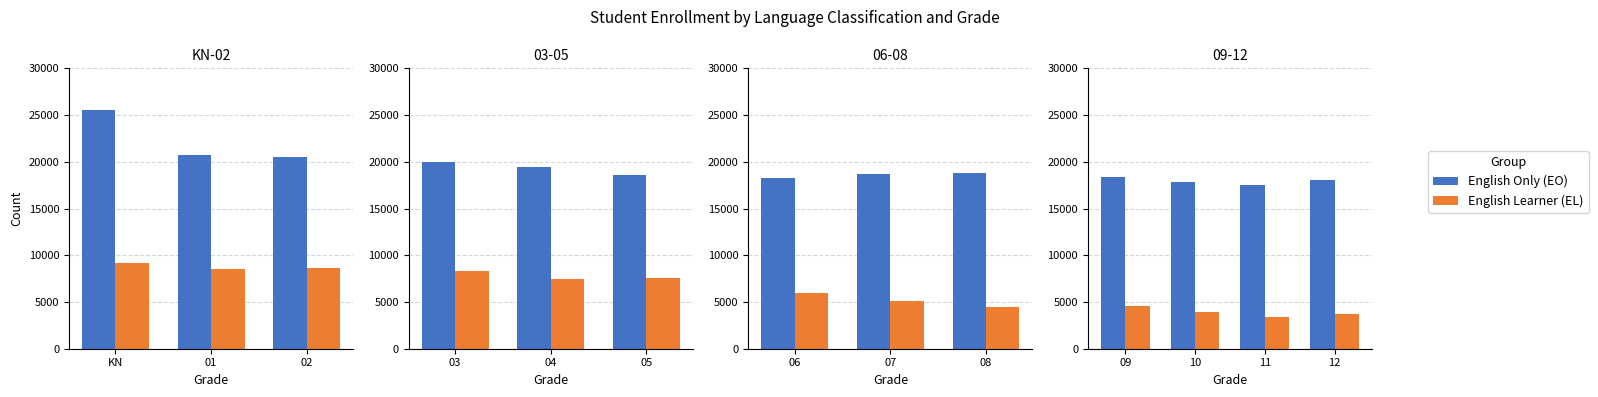

Where does the English Only (EO) series first go above 18072?

09